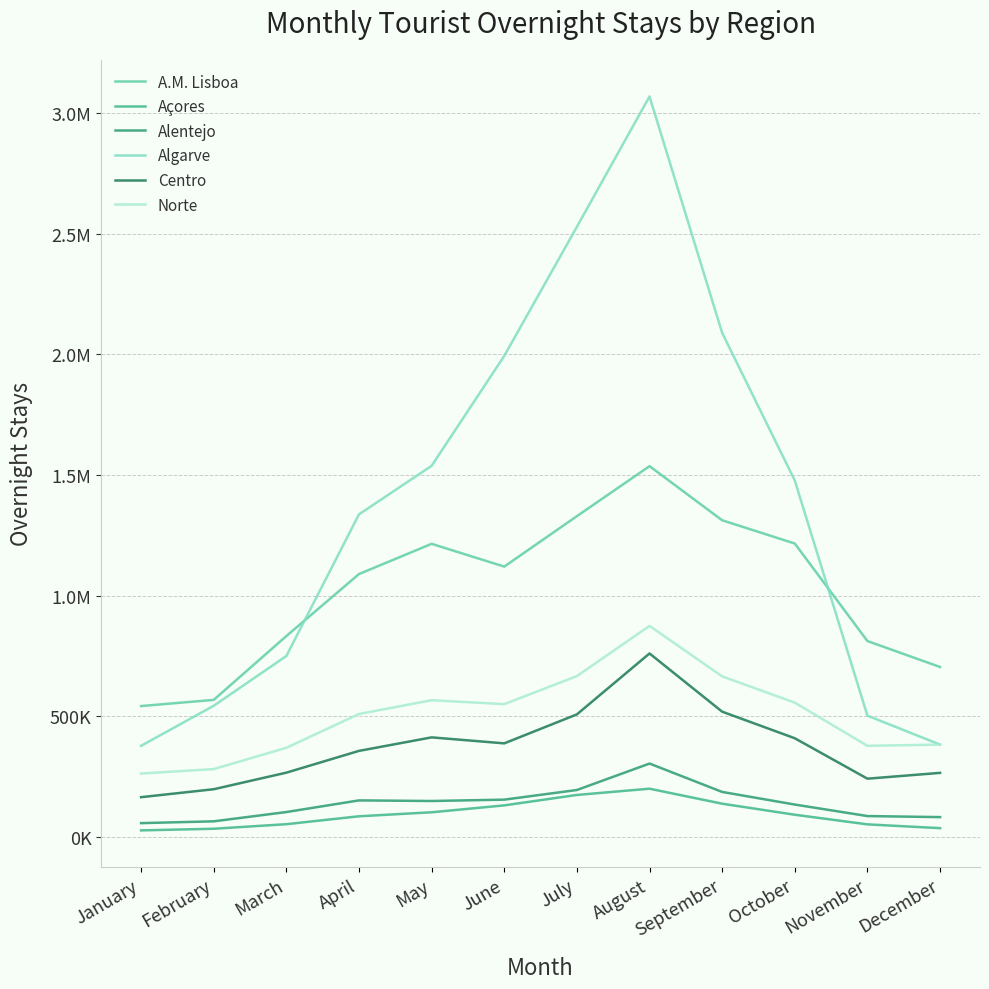

Does the chart have visible grid lines?

Yes